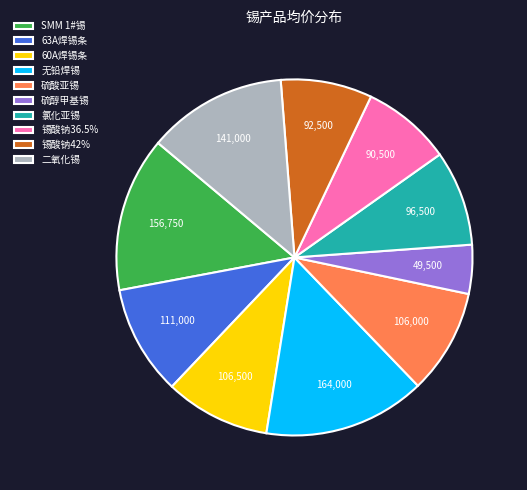

Which has a higher value, 锡酸钠42% or 二氧化锡?

二氧化锡